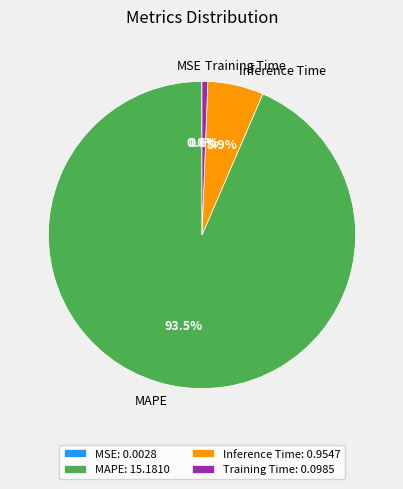

Does any single category account for the majority?

Yes